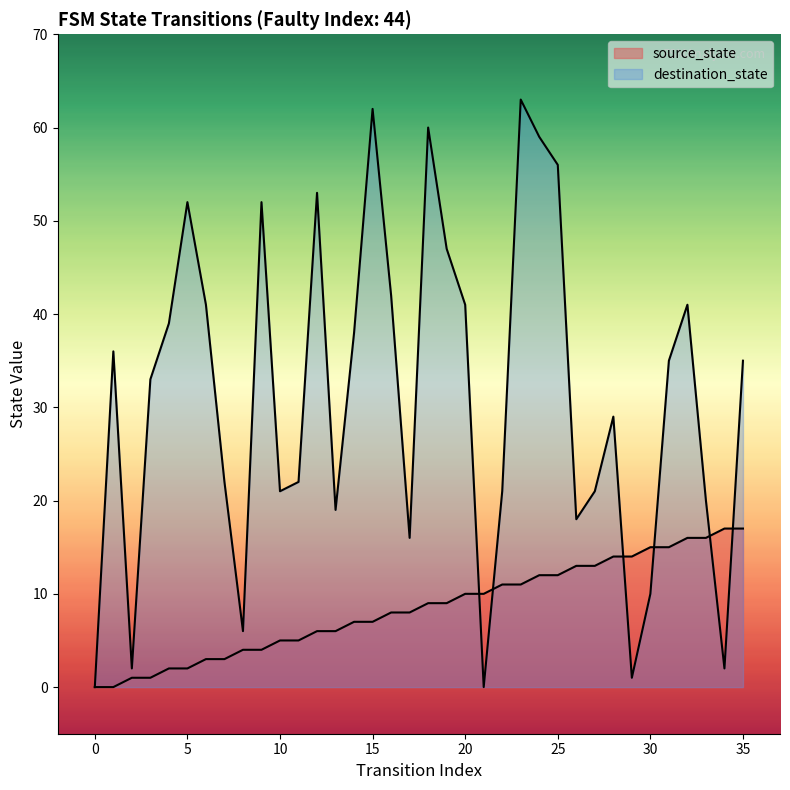

What value does the source_state series have at 2?

1